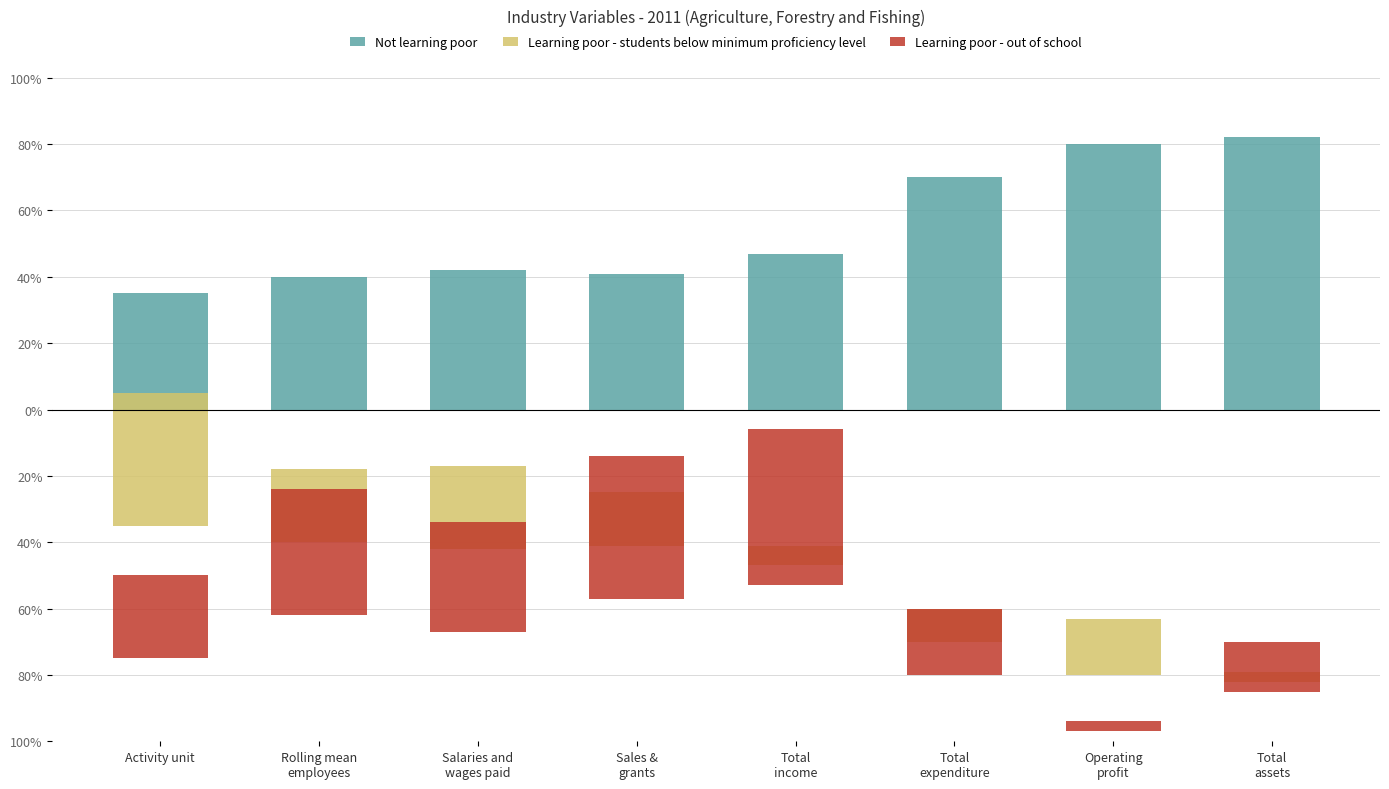

Which series changed the most between Rolling mean
employees and Total
expenditure?

Not learning poor